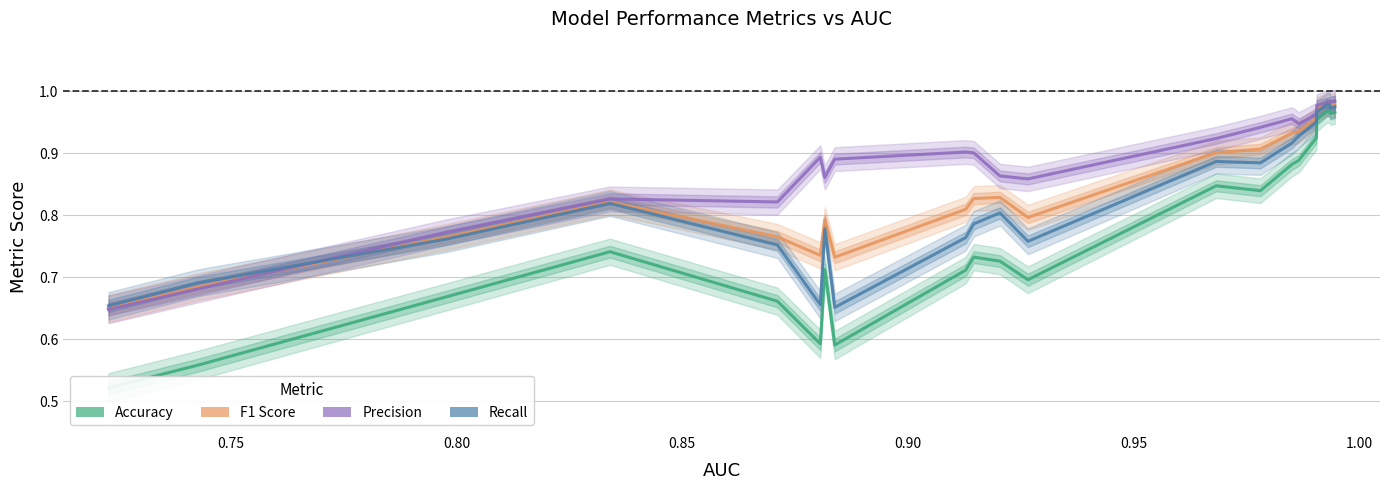

Does the chart have visible grid lines?

Yes